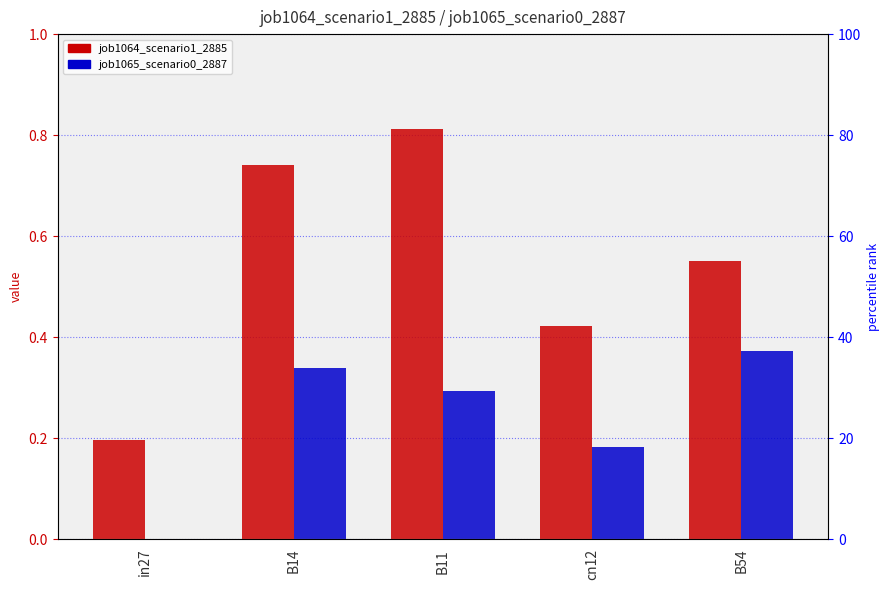

What is the label of the 1st bar from the right?

B54